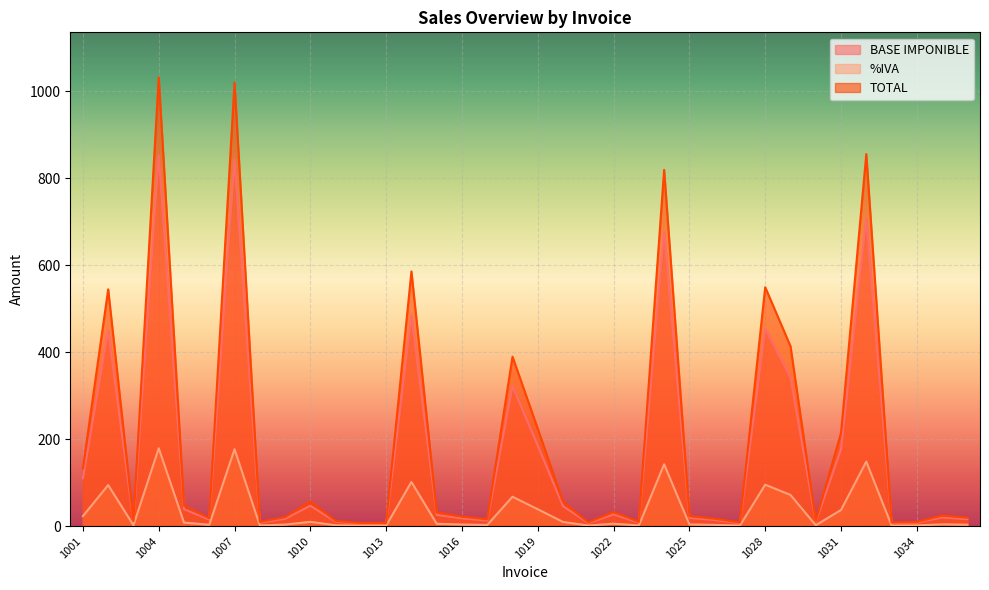

What is the sum of the %IVA values at 1033 and 1034?

3.1